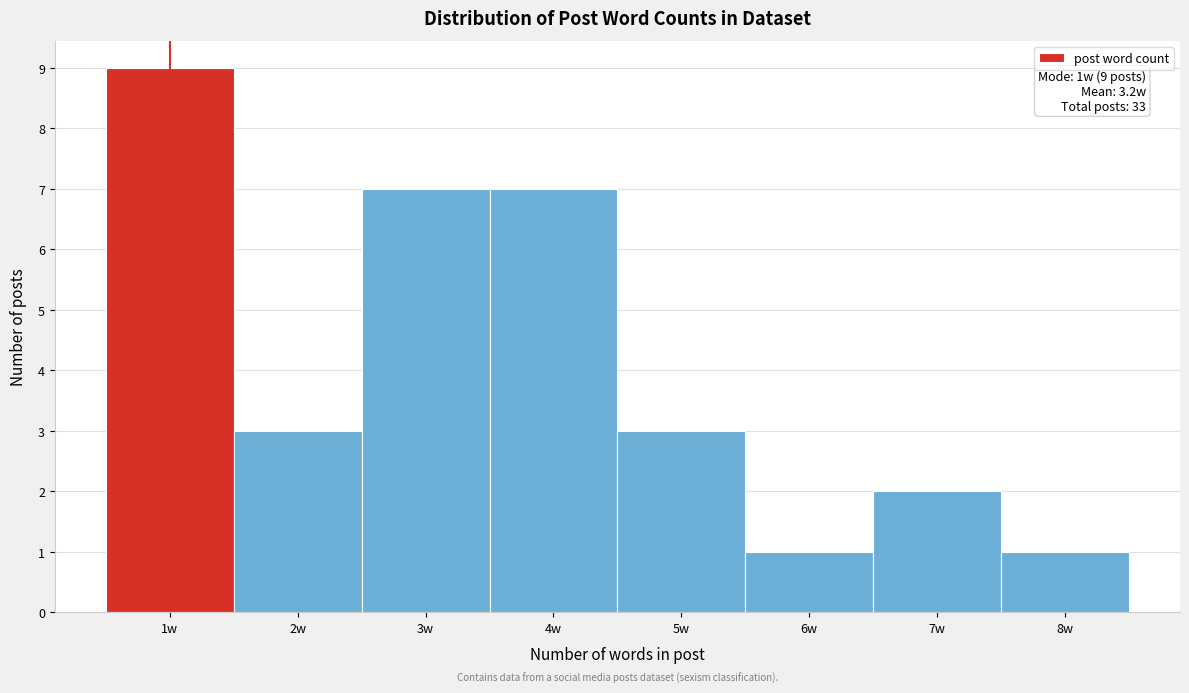

Over which range of the x-axis is the bar tallest?

0.5 to 1.5